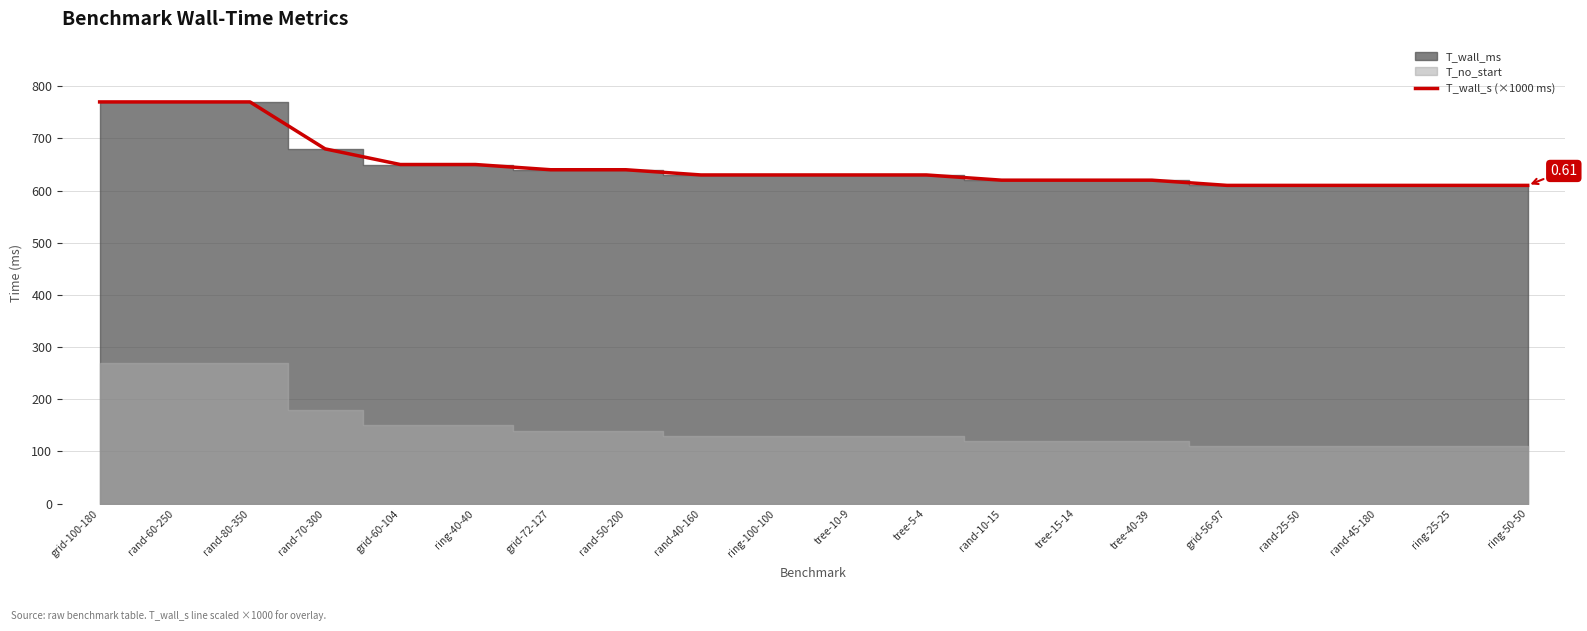

What is the value of the 20th point from the left?

610